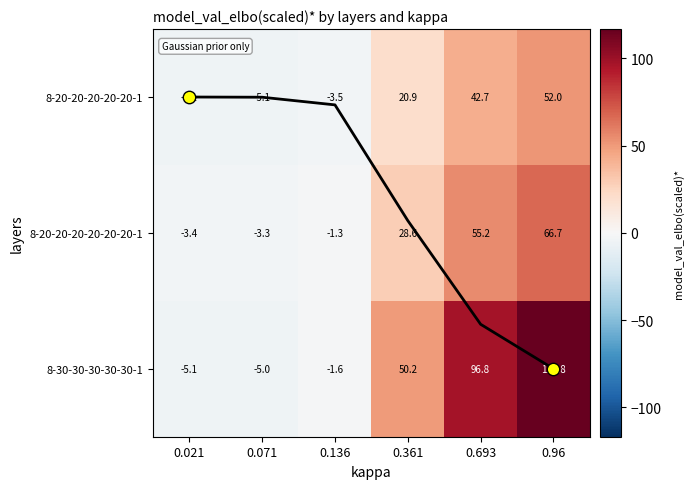

List the series in order of their overall mean, lowest first.

8-20-20-20-20-20-1, 8-20-20-20-20-20-20-1, 8-30-30-30-30-30-1